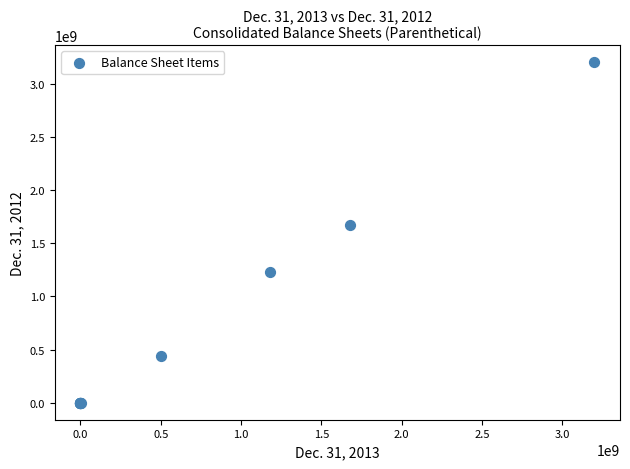

What Y value in the scatter plot is closest to 1600000000?

1667000000.0